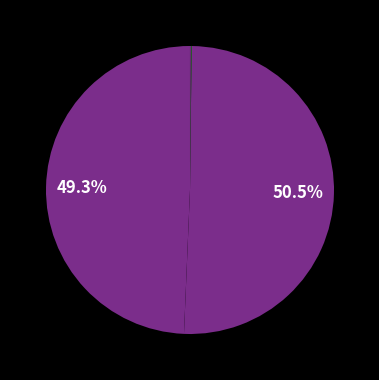

What is the largest slice in the pie chart?

SMAPE